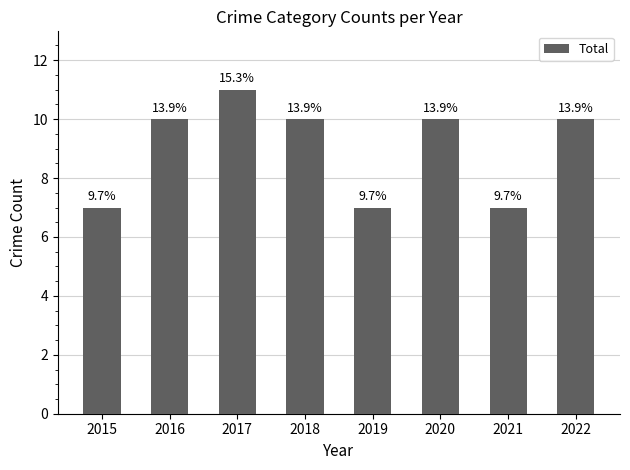

Which category has the highest value across all series?

2017